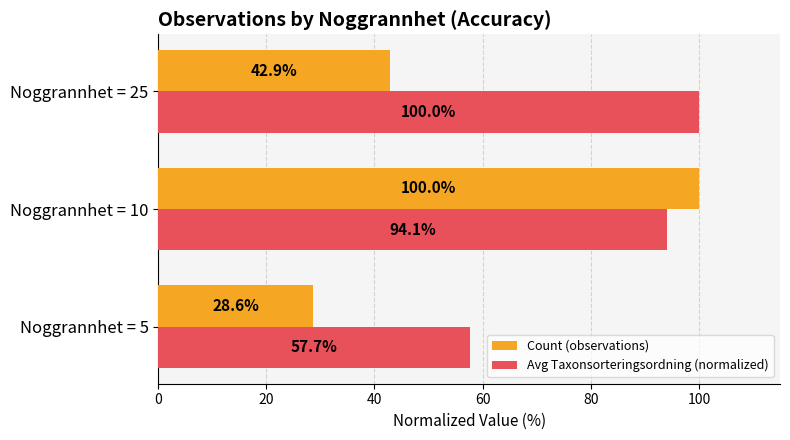

The Avg Taxonsorteringsordning (normalized) series shows 143.5 at Noggrannhet = 10. True or false?

False